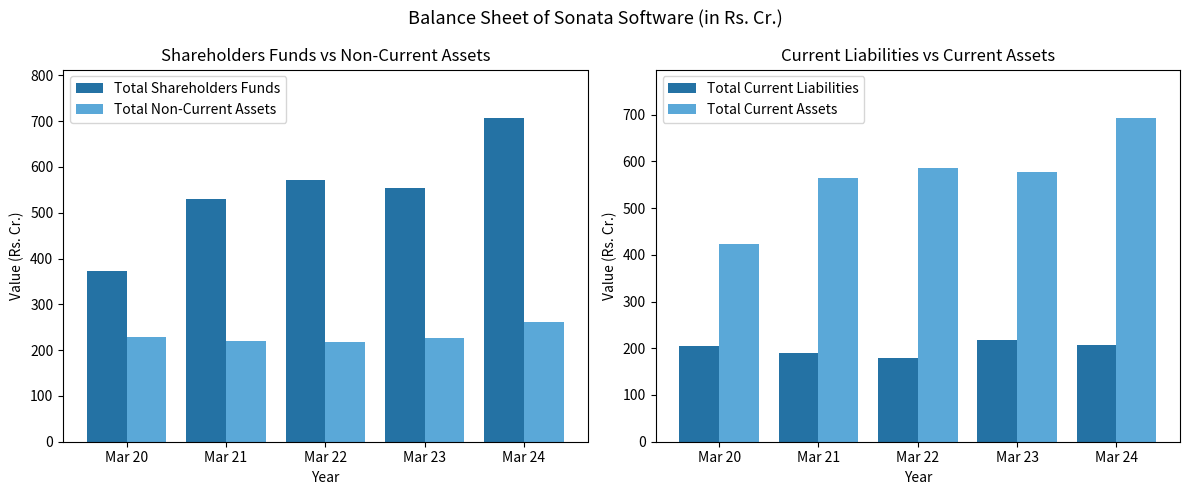

At which label is Total Current Liabilities closest to 198?

Mar 20